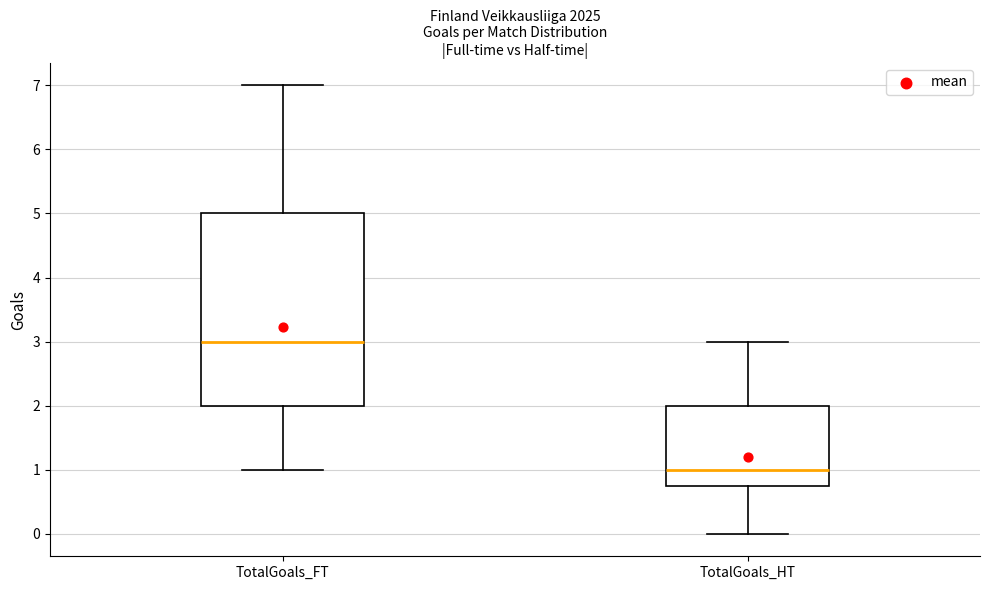

Which box has the lowest median line?

TotalGoals_HT